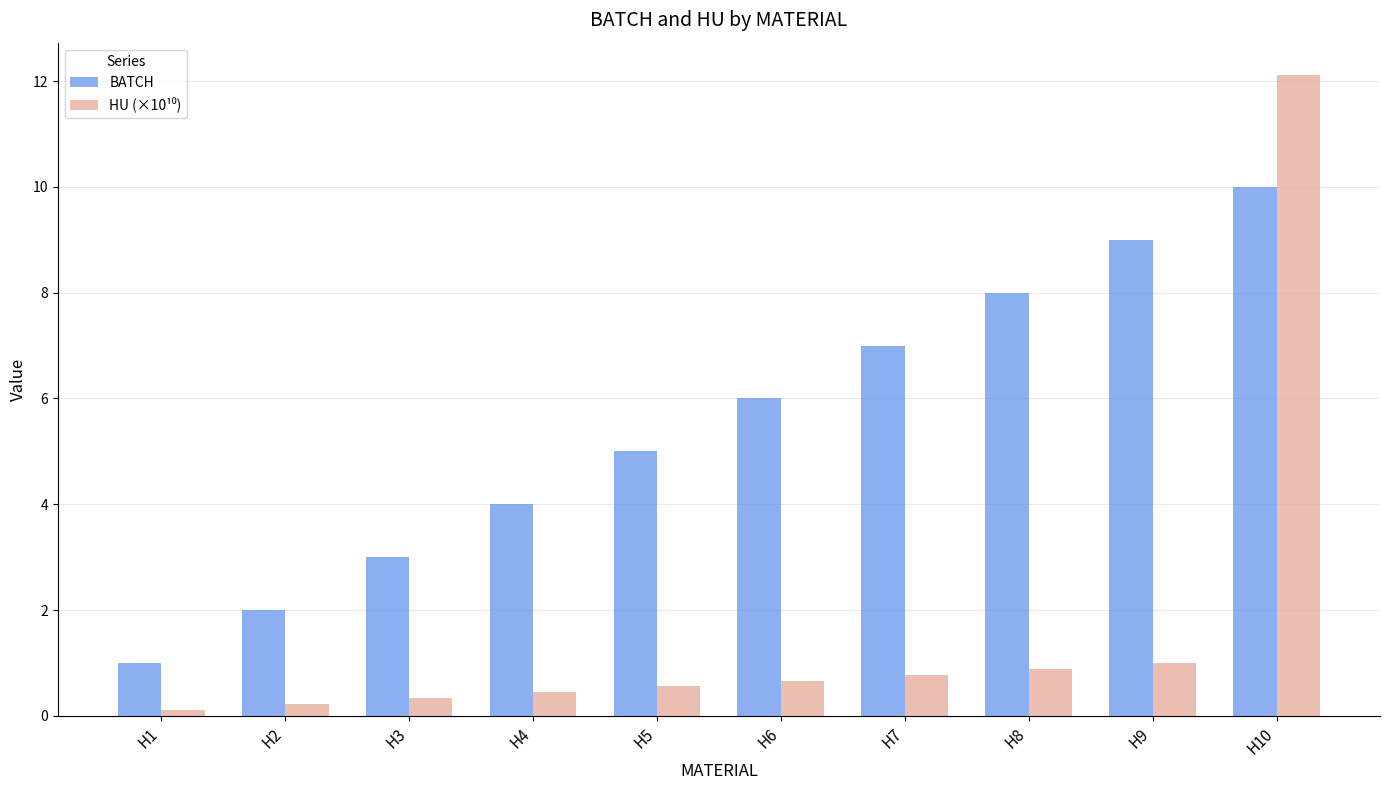

Are the bars horizontal?

No